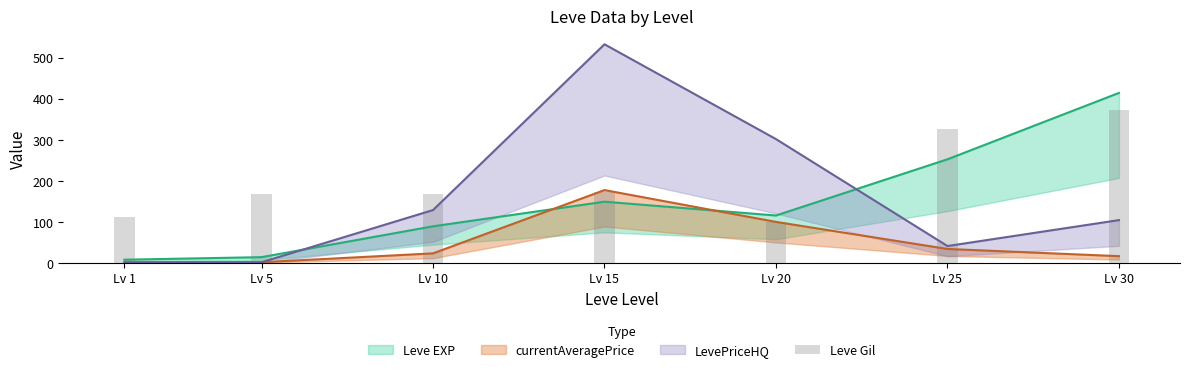

What is the value of the 4th bar from the left?

172